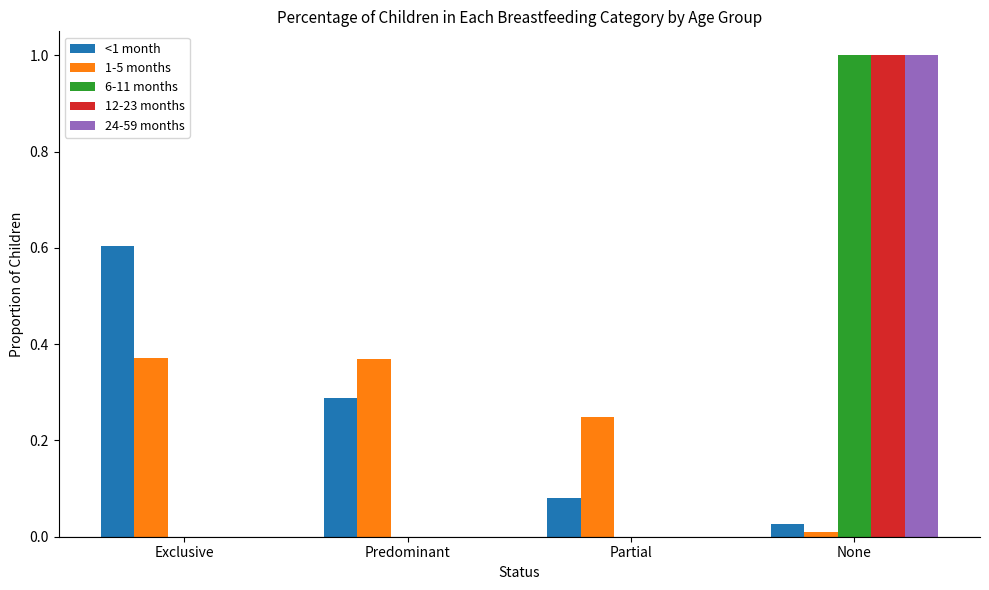

Which series changed the most between Exclusive and Partial?

<1 month